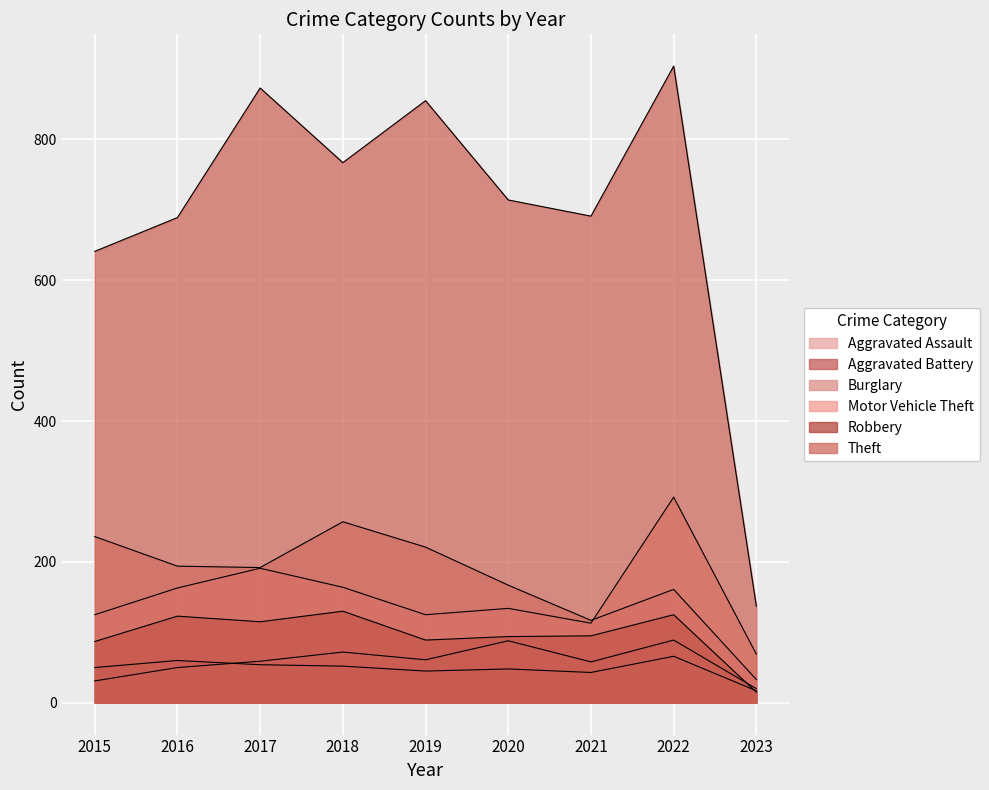

True or false: Robbery and Motor Vehicle Theft intersect in this chart.

False